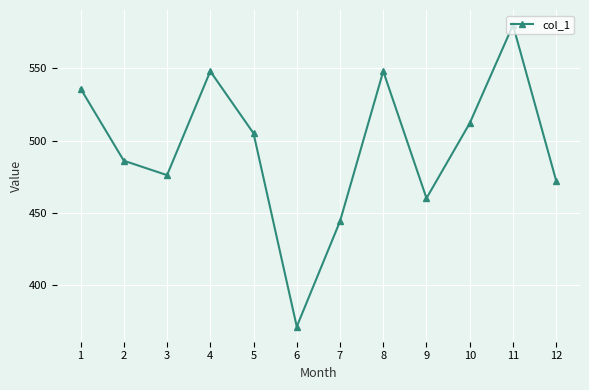

Reading left to right, list all the values displayed in this chart.

1=536	2=486	3=476	4=548	5=505	6=371	7=444	8=548	9=460	10=512	11=580	12=472